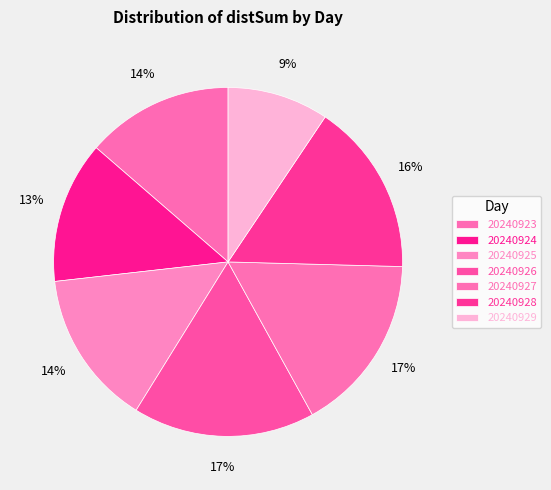

How many slices are in this pie chart?

7